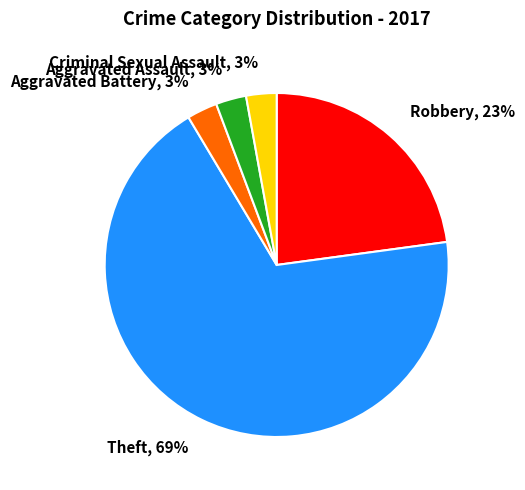

Which slice is the largest?

Theft